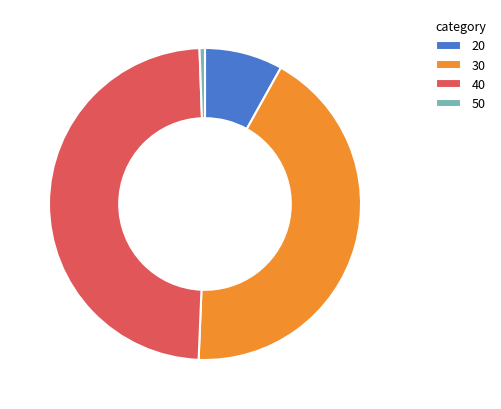

Which has a higher value, 50 or 40?

40